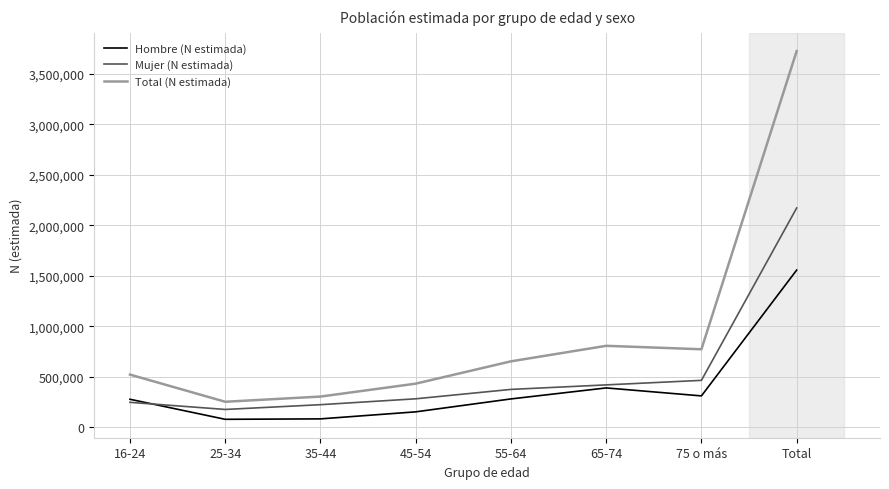

What is the maximum value for Hombre (N estimada)?

1555999